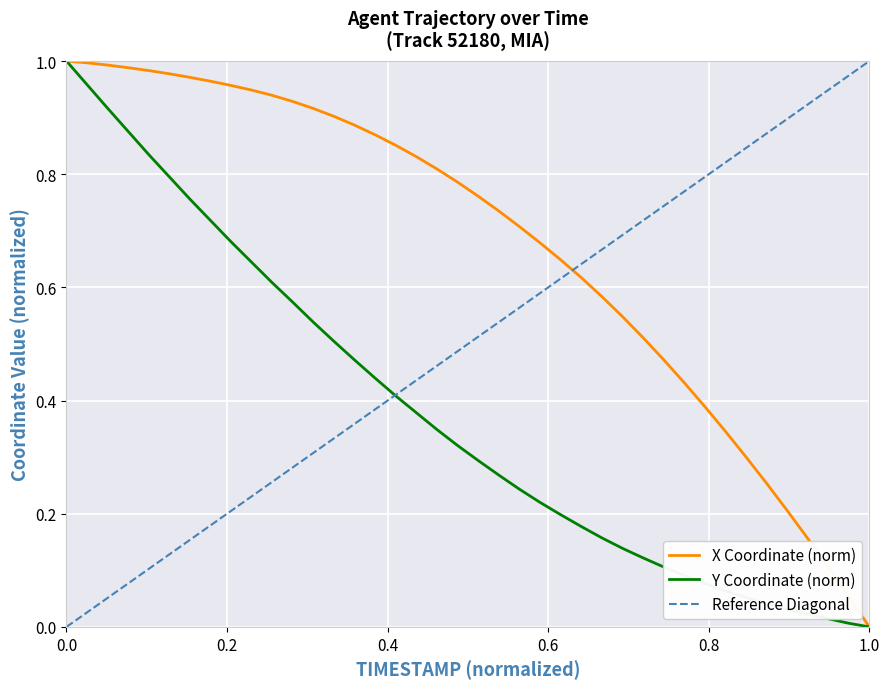

What is the value of the Y point at the 33rd from the left?

0.1